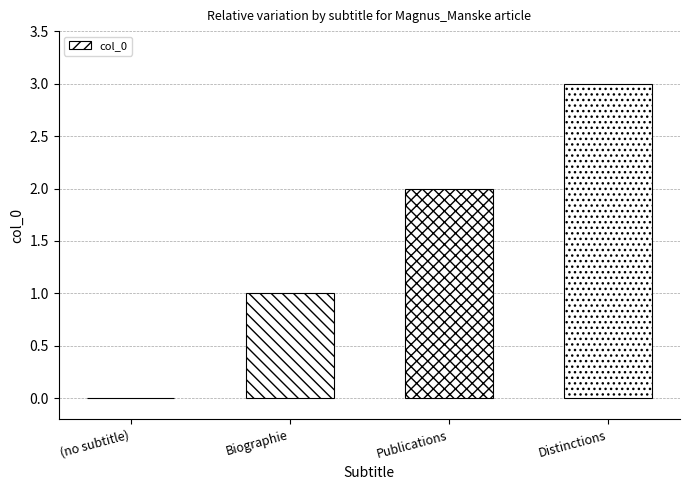

Reading right to left, transcribe all the data shown in this chart.

3	2	1	0